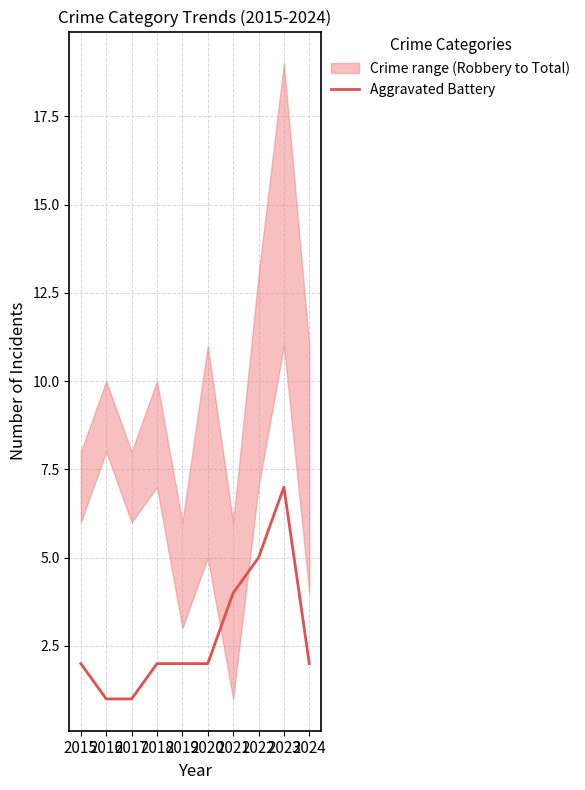

What is the value of the 7th point from the left?

4